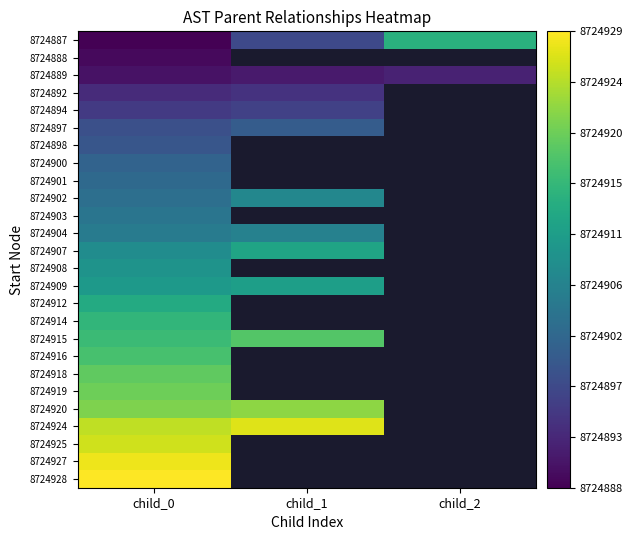

Rank the series by their average value, from lowest to highest.

8724887, 8724888, 8724889, 8724892, 8724894, 8724897, 8724898, 8724900, 8724901, 8724902, 8724903, 8724904, 8724907, 8724908, 8724909, 8724912, 8724914, 8724915, 8724916, 8724918, 8724919, 8724920, 8724924, 8724925, 8724927, 8724928